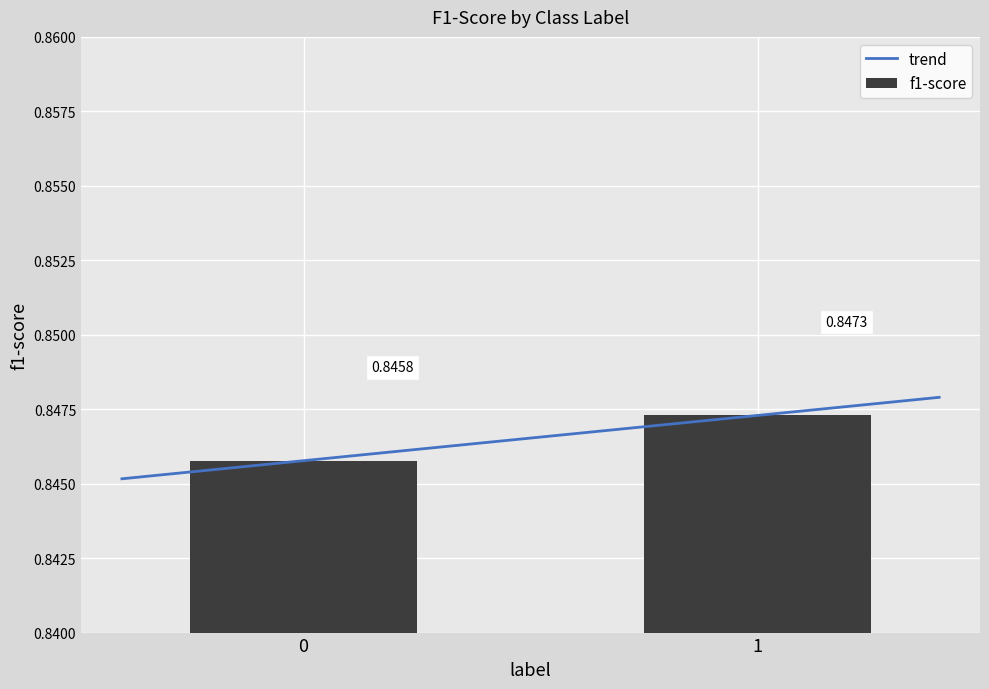

Rank the categories by value from lowest to highest.

0, 1